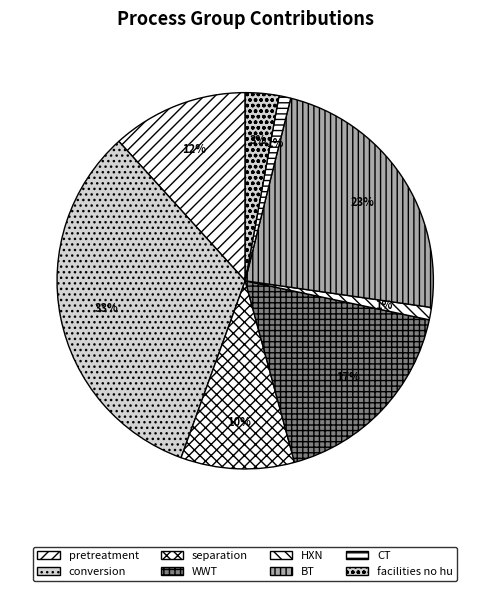

Which slice is the largest?

conversion_group